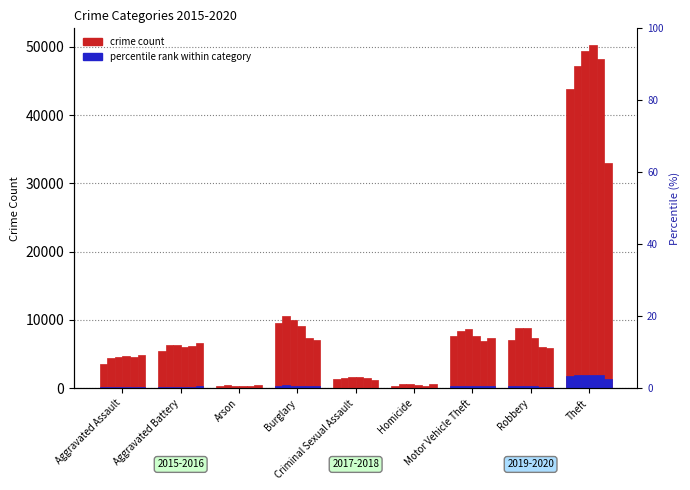

Between Criminal Sexual Assault and Arson, which is larger?

Criminal Sexual Assault